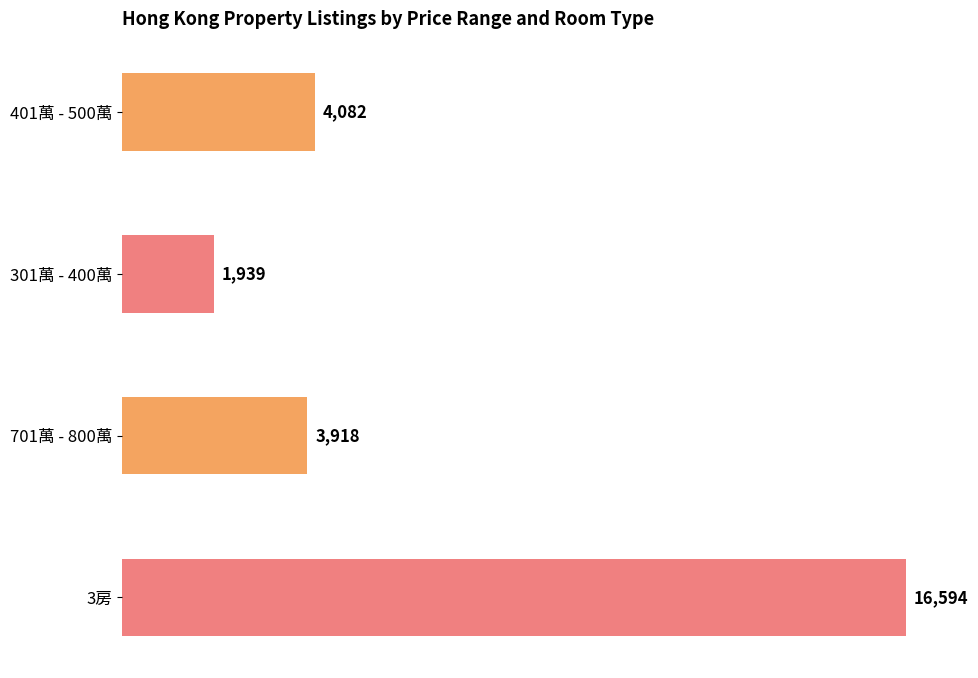

What are all the series names shown in the legend?

401萬 - 500萬, 301萬 - 400萬, 701萬 - 800萬, 3房